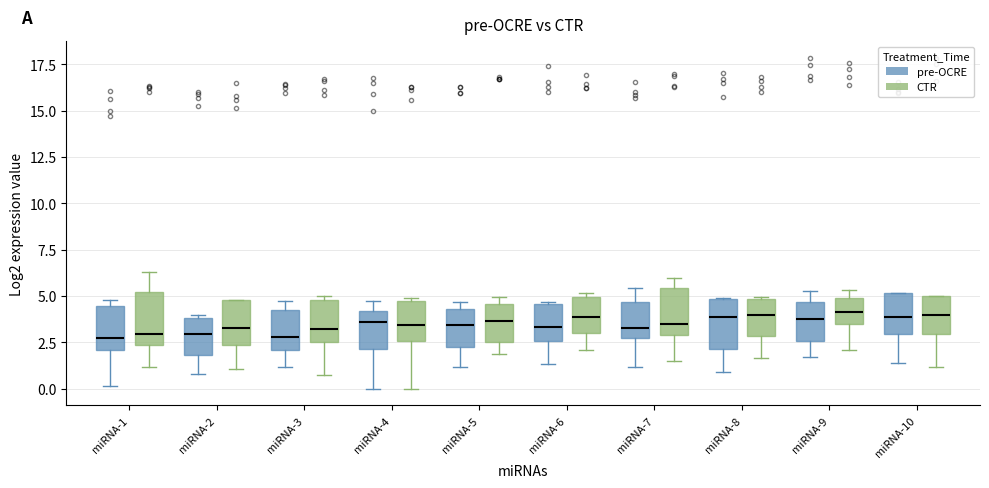

Reading left to right, transcribe this box plot: for each box, give where its median line is, the range the box spans, and where its two whiskers end, as read against the y-axis. The values are not printed on the chart, so give them approximately, as read against the axis.

miRNA-1 (pre-OCRE): median 3.0, box 2.0 to 4.5, whiskers 0.0 to 5.0
miRNA-1 (CTR): median 3.0, box 2.5 to 5.0, whiskers 1.0 to 6.5
miRNA-2 (pre-OCRE): median 3.0, box 2.0 to 4.0, whiskers 1.0 to 4.0 (just above the box's upper edge)
miRNA-2 (CTR): median 3.5, box 2.5 to 5.0, whiskers 1.0 to 5.0
miRNA-3 (pre-OCRE): median 3.0, box 2.0 to 4.0, whiskers 1.0 to 4.5
miRNA-3 (CTR): median 3.0, box 2.5 to 5.0, whiskers 1.0 to 5.0 (just above the box's upper edge)
miRNA-4 (pre-OCRE): median 3.5, box 2.0 to 4.0, whiskers 0.0 to 5.0
miRNA-4 (CTR): median 3.5, box 2.5 to 5.0, whiskers 0.0 to 5.0
miRNA-5 (pre-OCRE): median 3.5, box 2.0 to 4.5, whiskers 1.0 to 4.5 (just above the box's upper edge)
miRNA-5 (CTR): median 3.5, box 2.5 to 4.5, whiskers 2.0 to 5.0
miRNA-6 (pre-OCRE): median 3.5, box 2.5 to 4.5, whiskers 1.5 to 4.5
miRNA-6 (CTR): median 4.0, box 3.0 to 5.0, whiskers 2.0 to 5.0 (just above the box's upper edge)
miRNA-7 (pre-OCRE): median 3.5, box 2.5 to 4.5, whiskers 1.0 to 5.5
miRNA-7 (CTR): median 3.5, box 3.0 to 5.5, whiskers 1.5 to 6.0
miRNA-8 (pre-OCRE): median 4.0, box 2.0 to 5.0, whiskers 1.0 to 5.0
miRNA-8 (CTR): median 4.0, box 3.0 to 5.0, whiskers 1.5 to 5.0
miRNA-9 (pre-OCRE): median 4.0, box 2.5 to 4.5, whiskers 1.5 to 5.5
miRNA-9 (CTR): median 4.0, box 3.5 to 5.0, whiskers 2.0 to 5.5
miRNA-10 (pre-OCRE): median 4.0, box 3.0 to 5.0, whiskers 1.5 to 5.0
miRNA-10 (CTR): median 4.0, box 3.0 to 5.0, whiskers 1.0 to 5.0